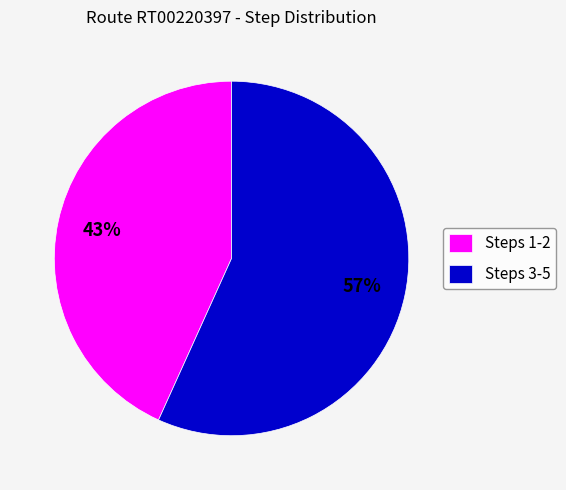

Is it true that Steps 1-2 is 34% of the pie?

False